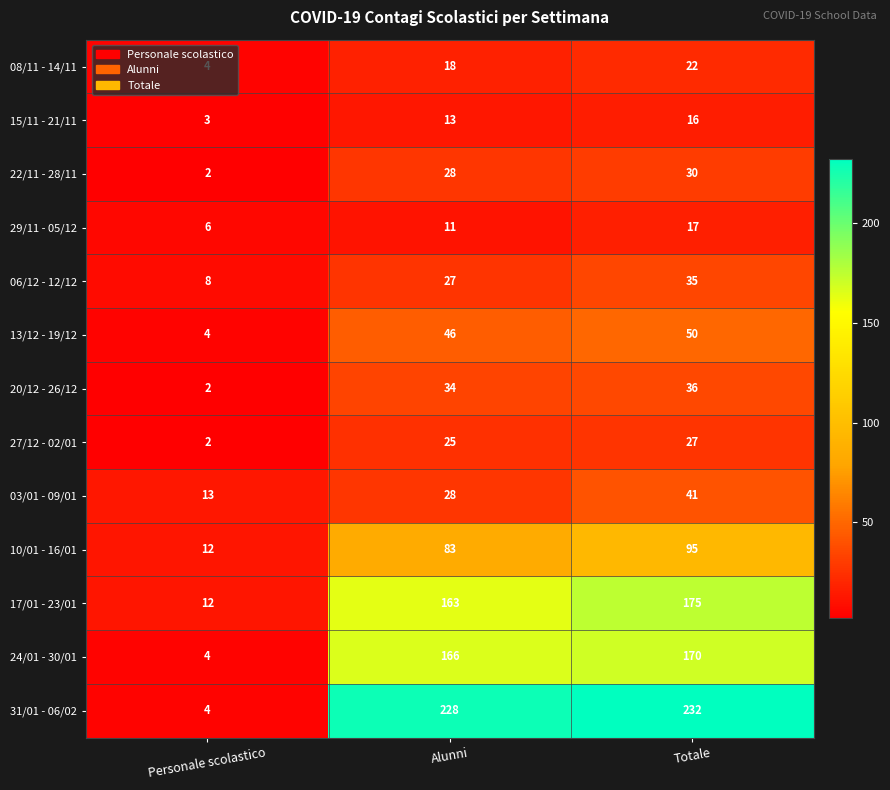

What is the total value across all series at Alunni?

870